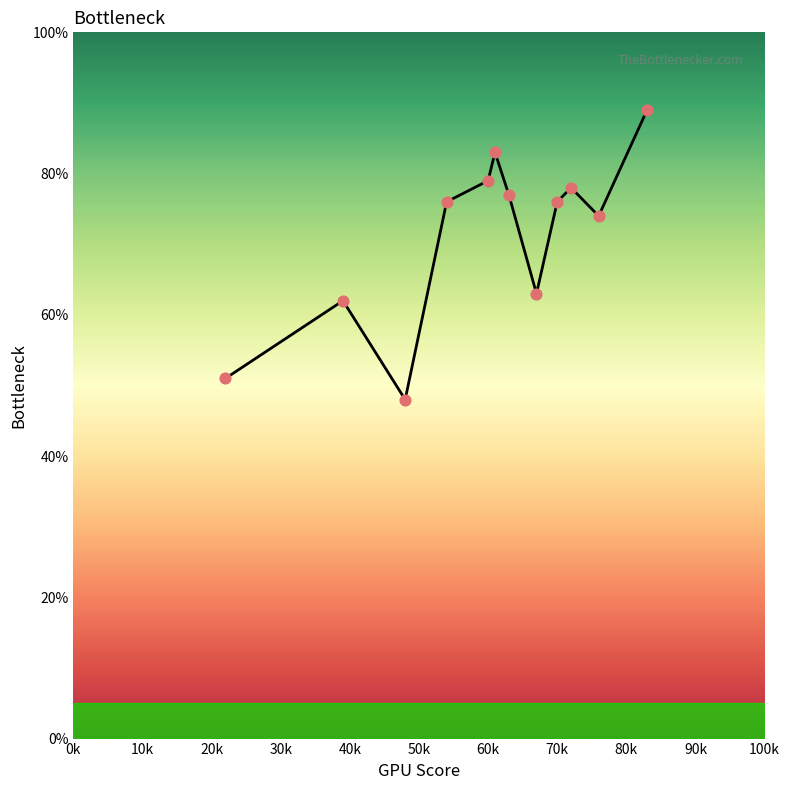

What is the minimum value shown in the chart?

48